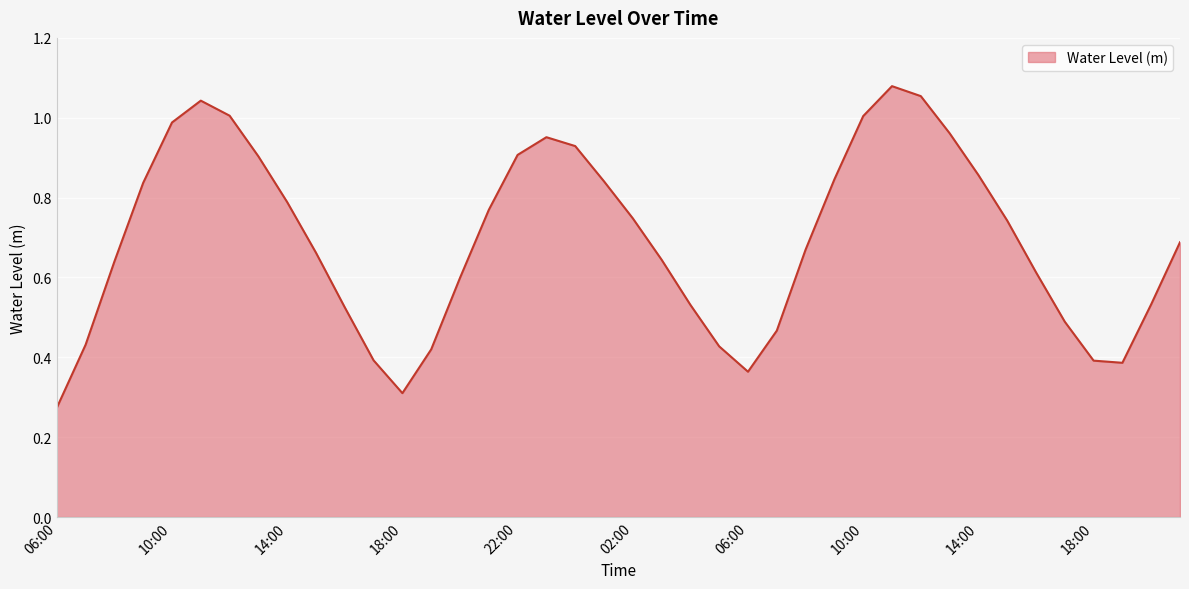

What is the label of the 33rd point from the left?

14:00